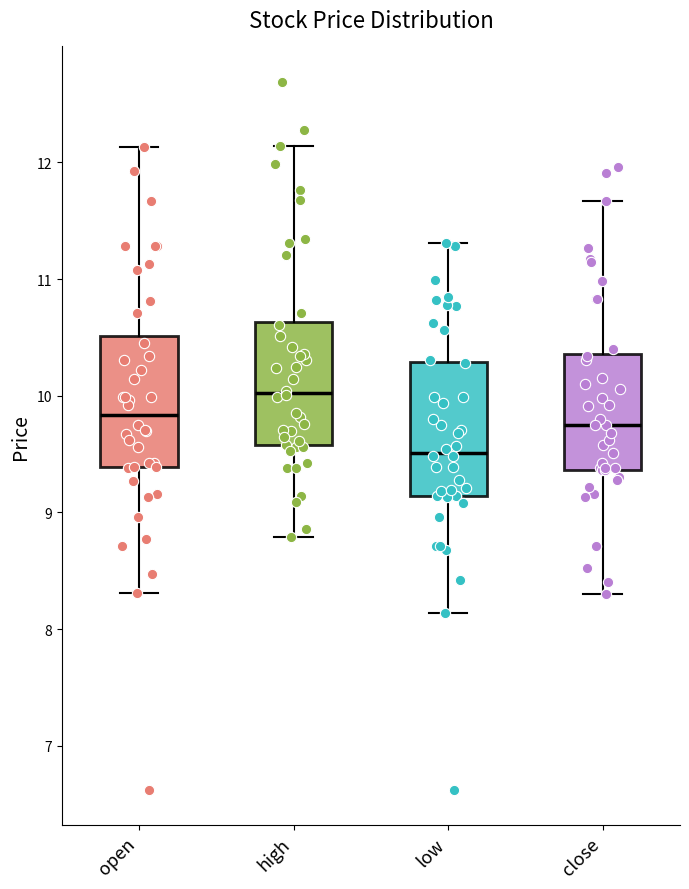

Reading left to right, transcribe this box plot: for each box, give where its median line is, the range the box spans, and where its two whiskers end, as read against the y-axis. The values are not printed on the chart, so give them approximately, as read against the axis.

open: median 9.8, box 9.4 to 10.5, whiskers 8.3 to 12.1
high: median 10.0, box 9.6 to 10.6, whiskers 8.8 to 12.1
low: median 9.5, box 9.1 to 10.3, whiskers 8.1 to 11.3
close: median 9.8, box 9.4 to 10.4, whiskers 8.3 to 11.7